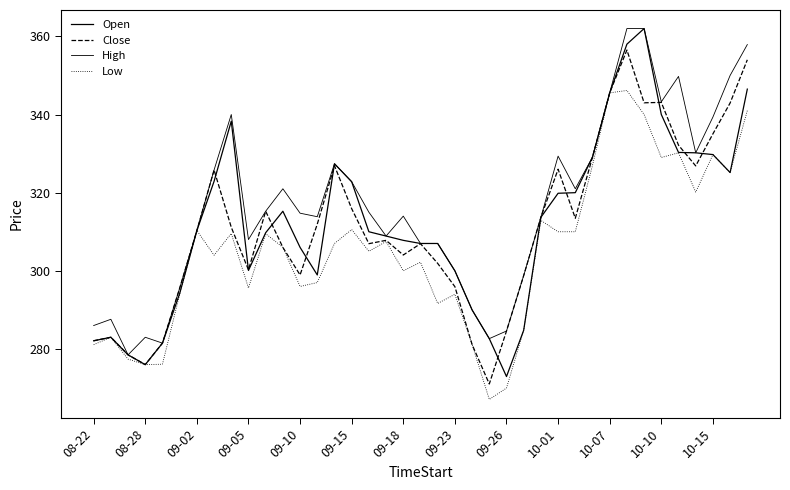

True or false: Low and Open cross at least once.

False